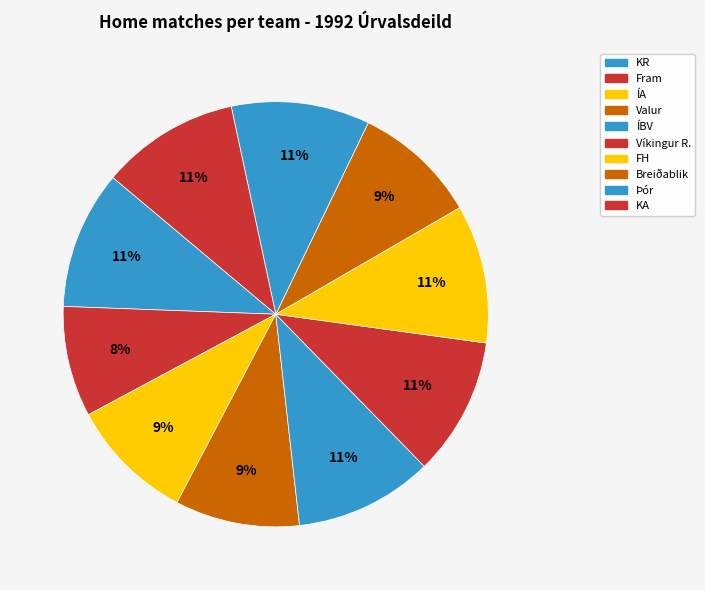

How many slices are in this pie chart?

10